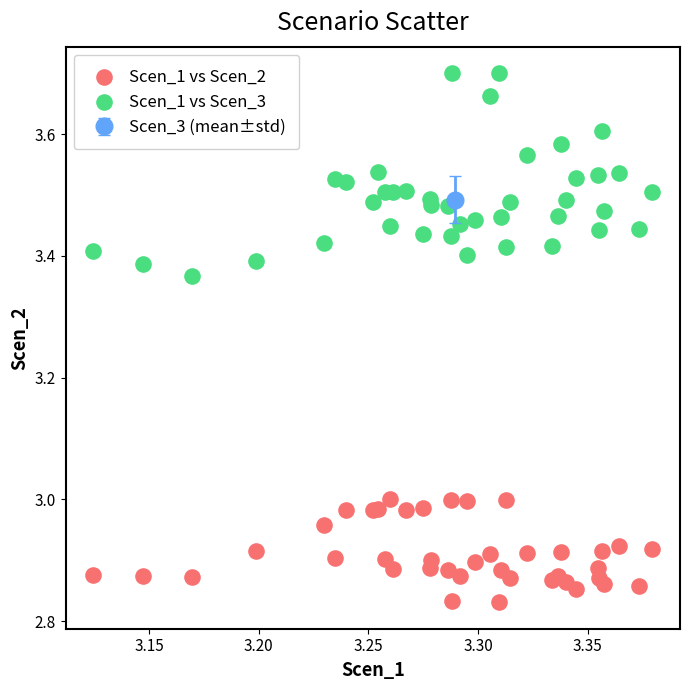

Which series has the widest spread of Y values?

Scen_1 vs Scen_3